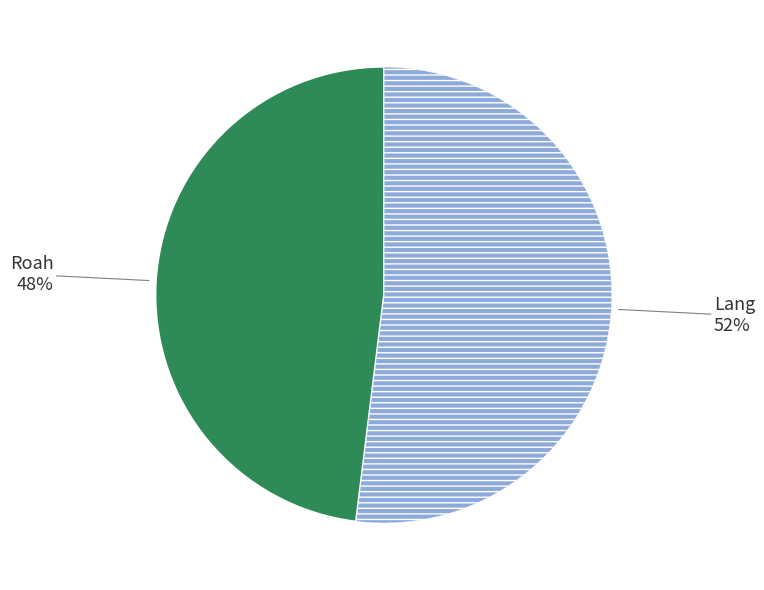

To the nearest percent, what is the average slice percentage?

50%